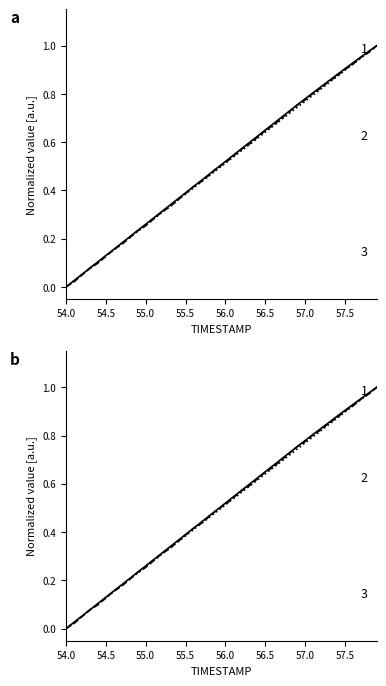

How many values in the TIMESTAMP series exceed 0?

39